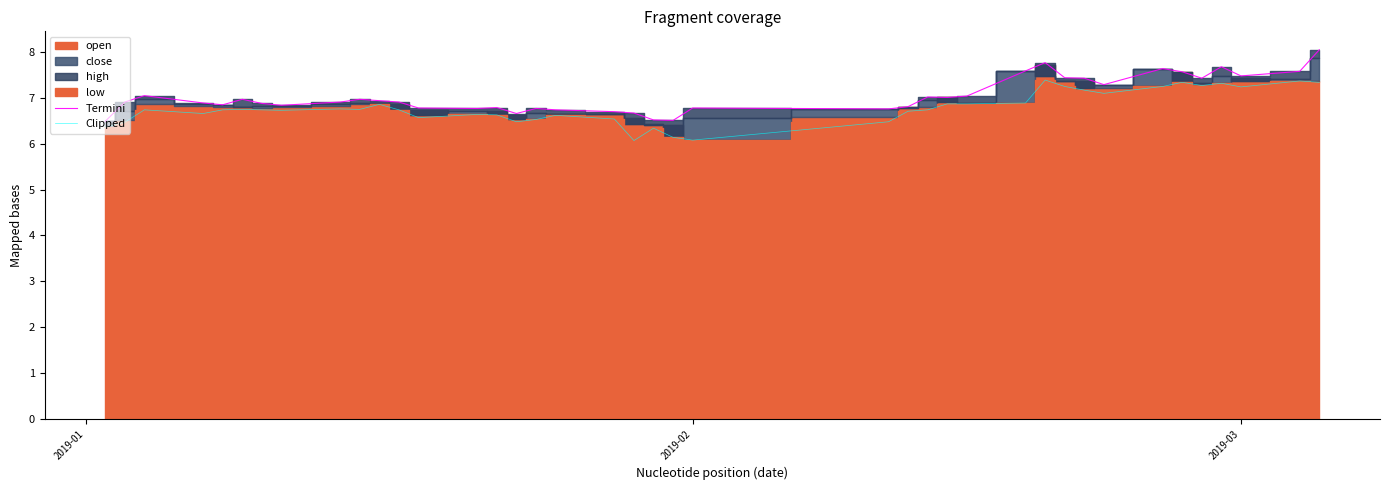

What is the sum of all Clipped values?

271.5